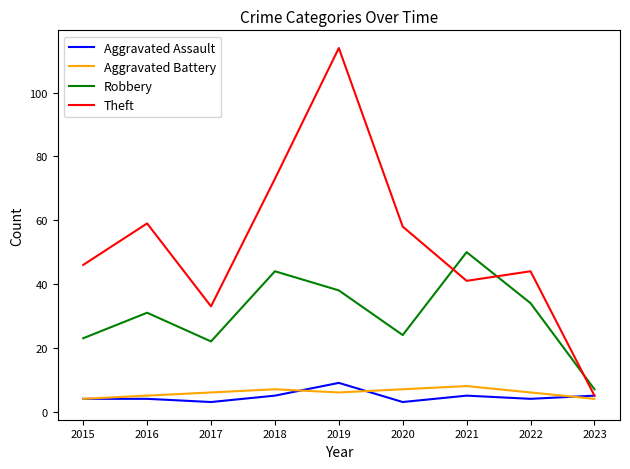

What is the difference between the highest and lowest values at 2020?

55